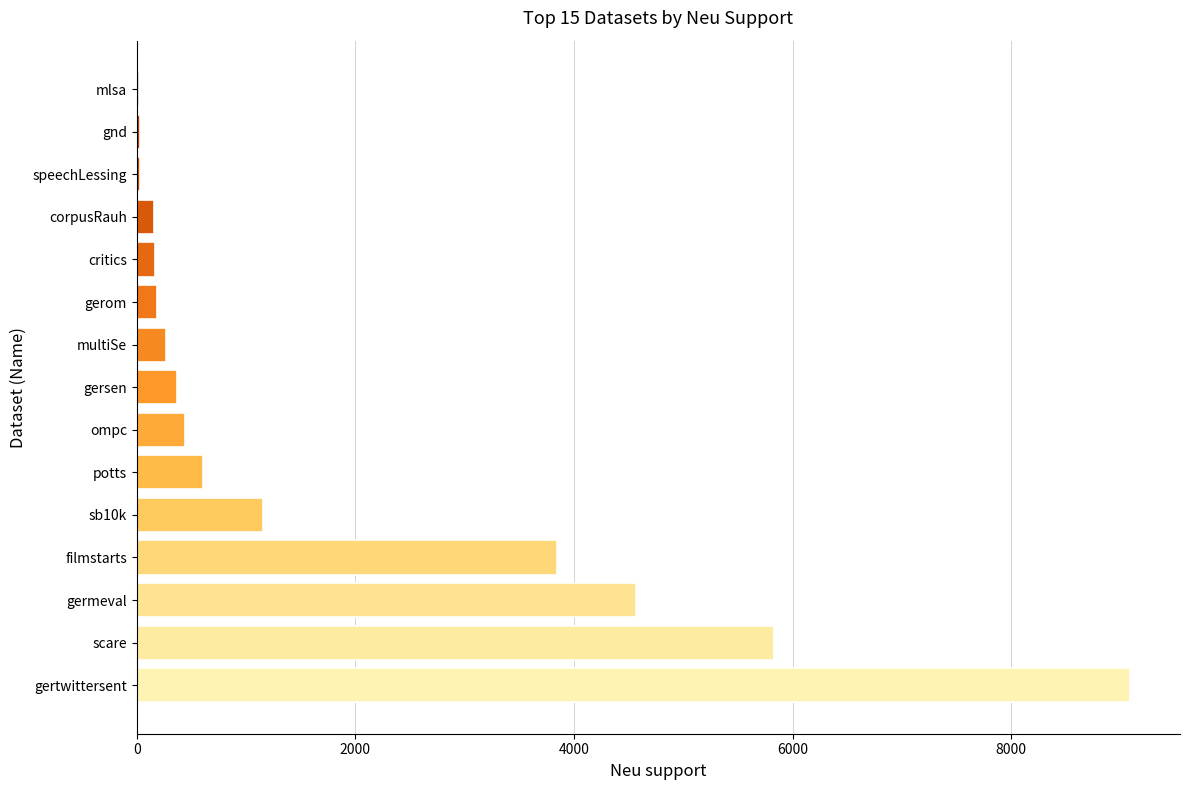

The value at sb10k is 1152. True or false?

True